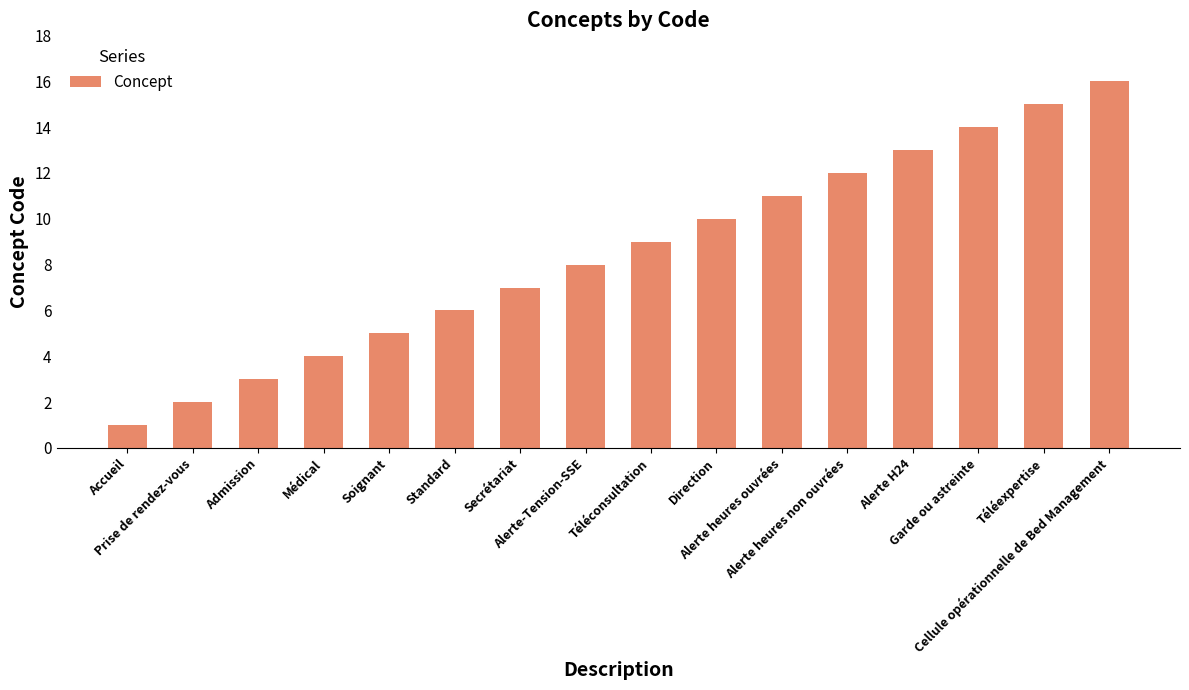

How many data points does each series have?

16